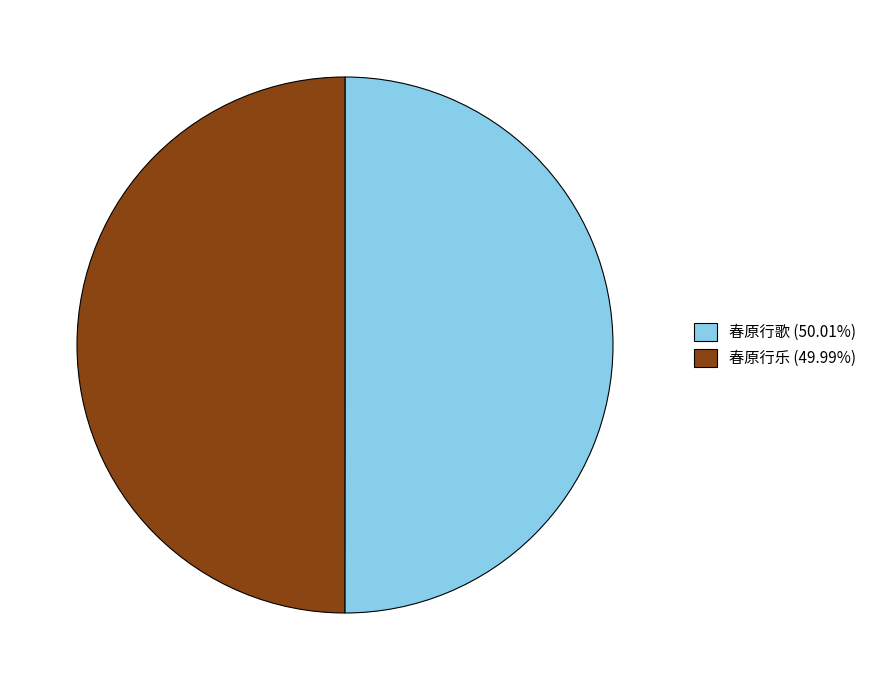

What is the ratio of the value at 春原行歌 (50.01%) to the value at 春原行乐 (49.99%)?

1.0